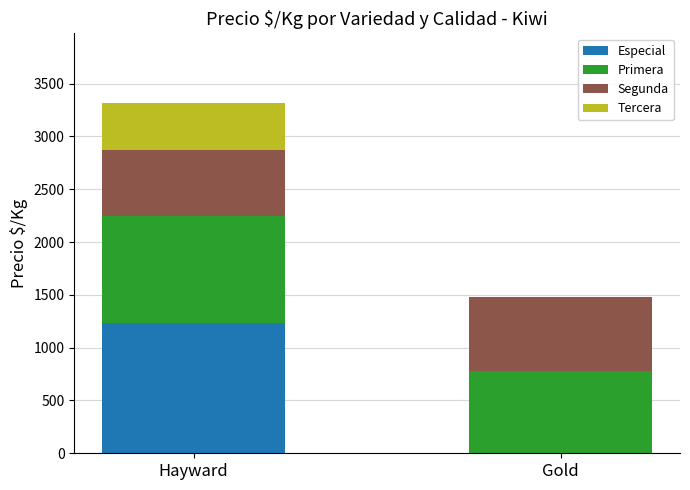

At which label does Especial reach its peak?

Hayward